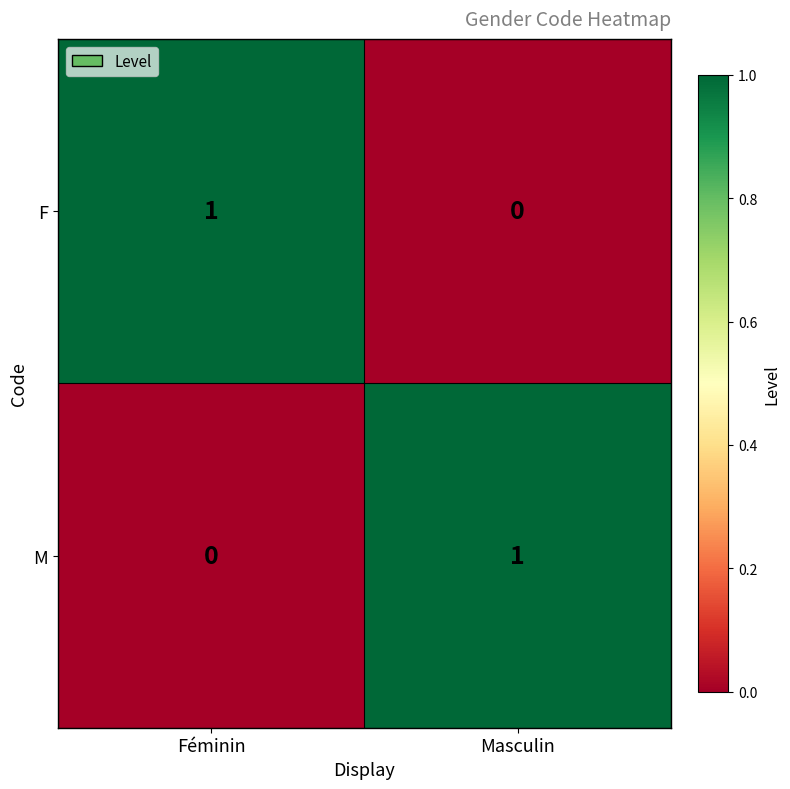

At how many categories does at least one series exceed 0?

2